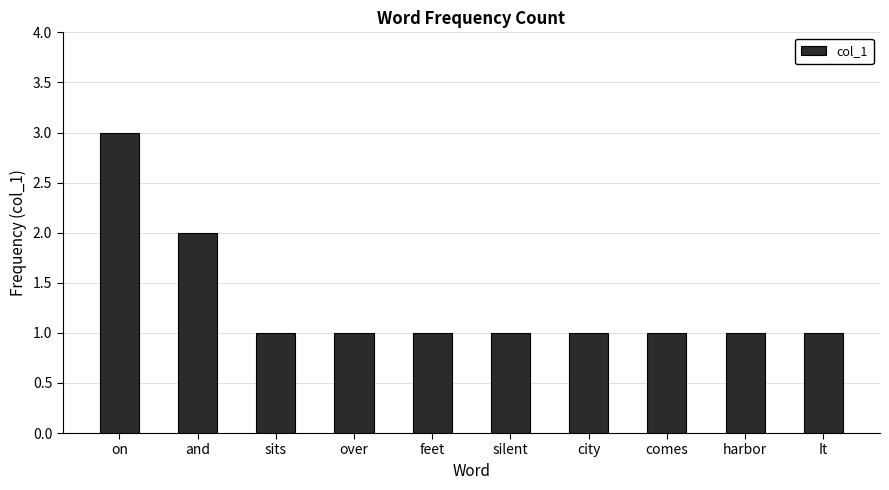

What is the sum of all values?

13